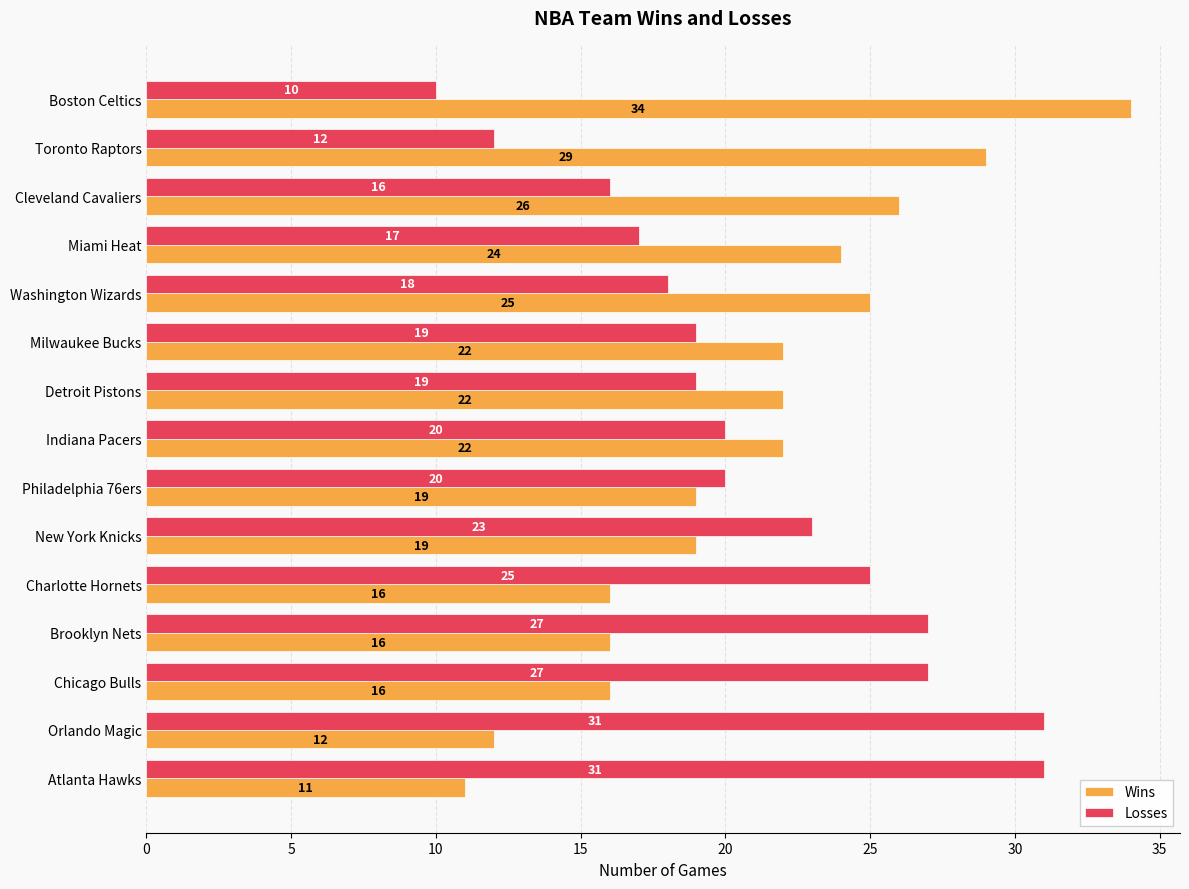

Is it true that Wins equals 22 at Milwaukee Bucks?

True